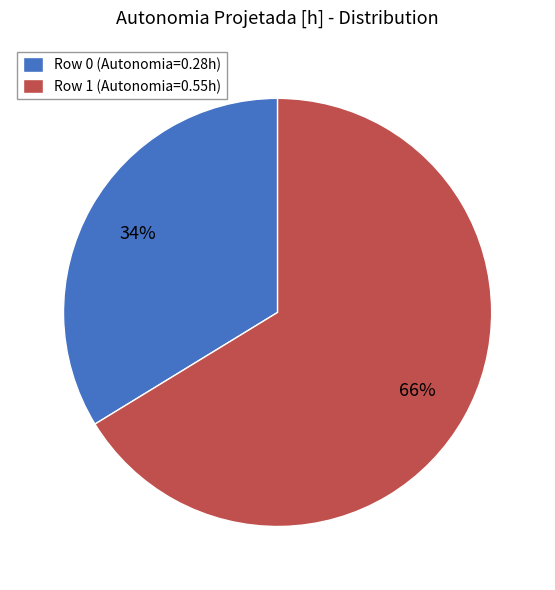

To the nearest percent, what portion does Row 0 represent?

34%